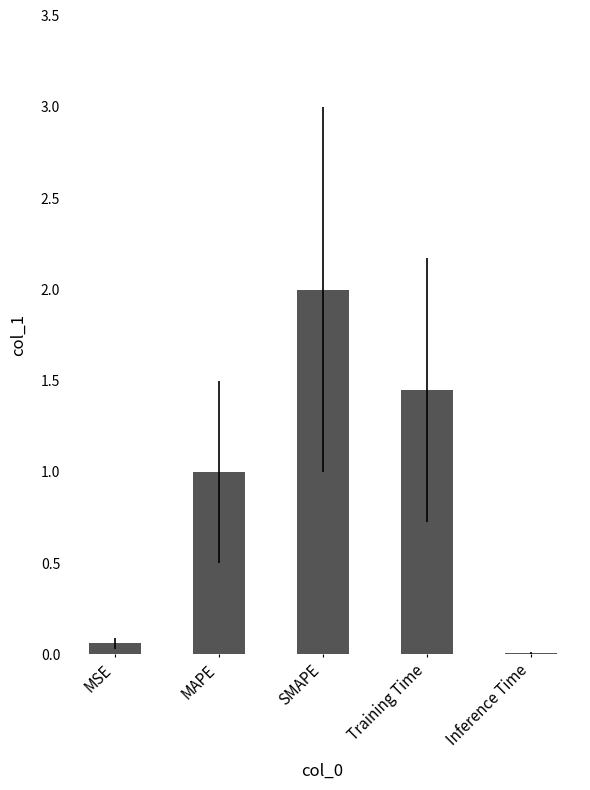

Does the chart contain stacked bars?

No